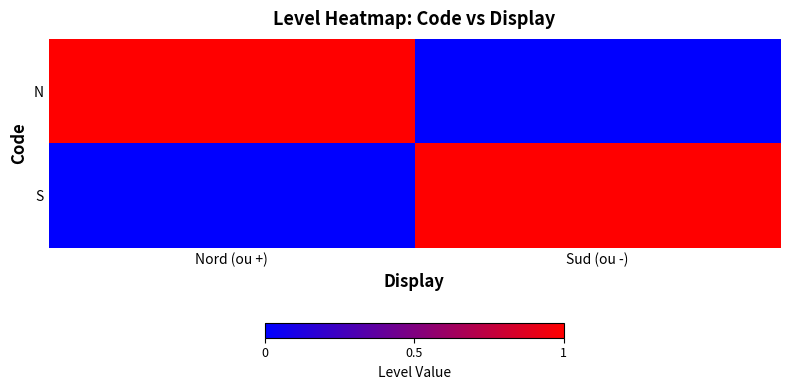

Rank the series at Sud (ou -) from highest to lowest value.

S, N